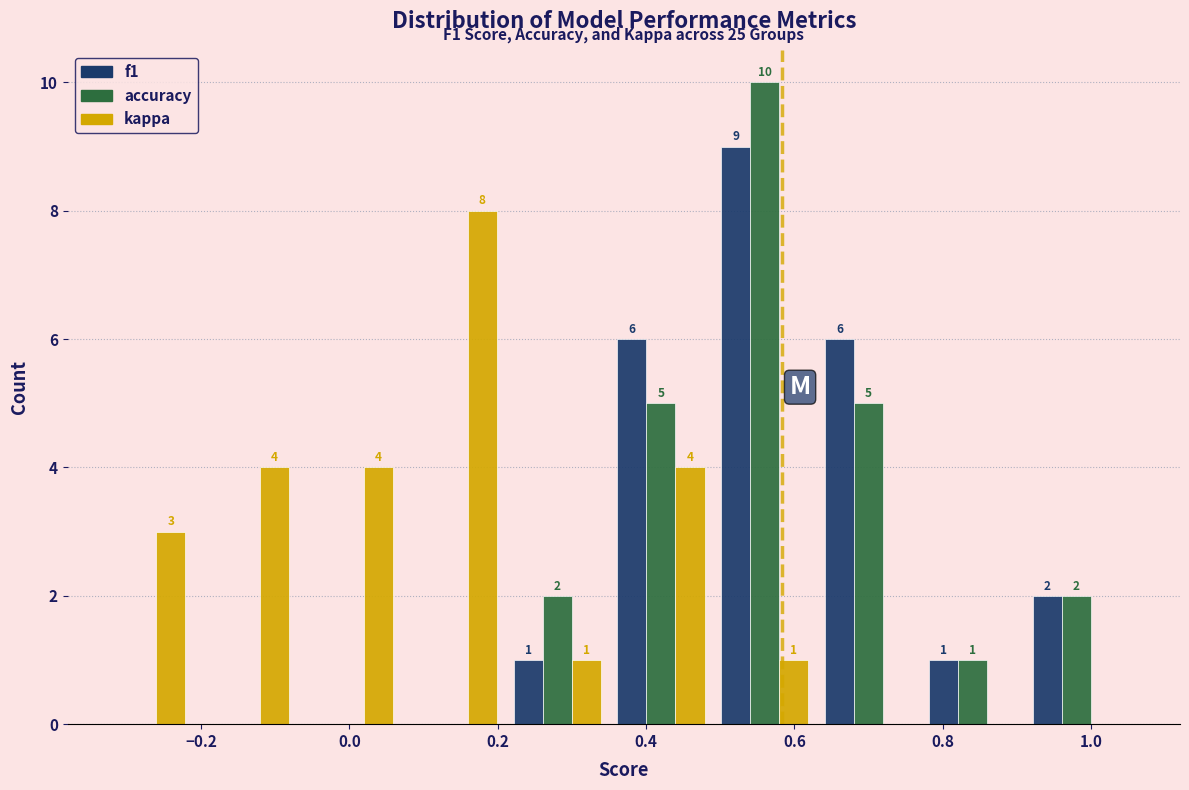

In the f1 series, which range on the x-axis has the tallest bar?

0.49 to 0.63